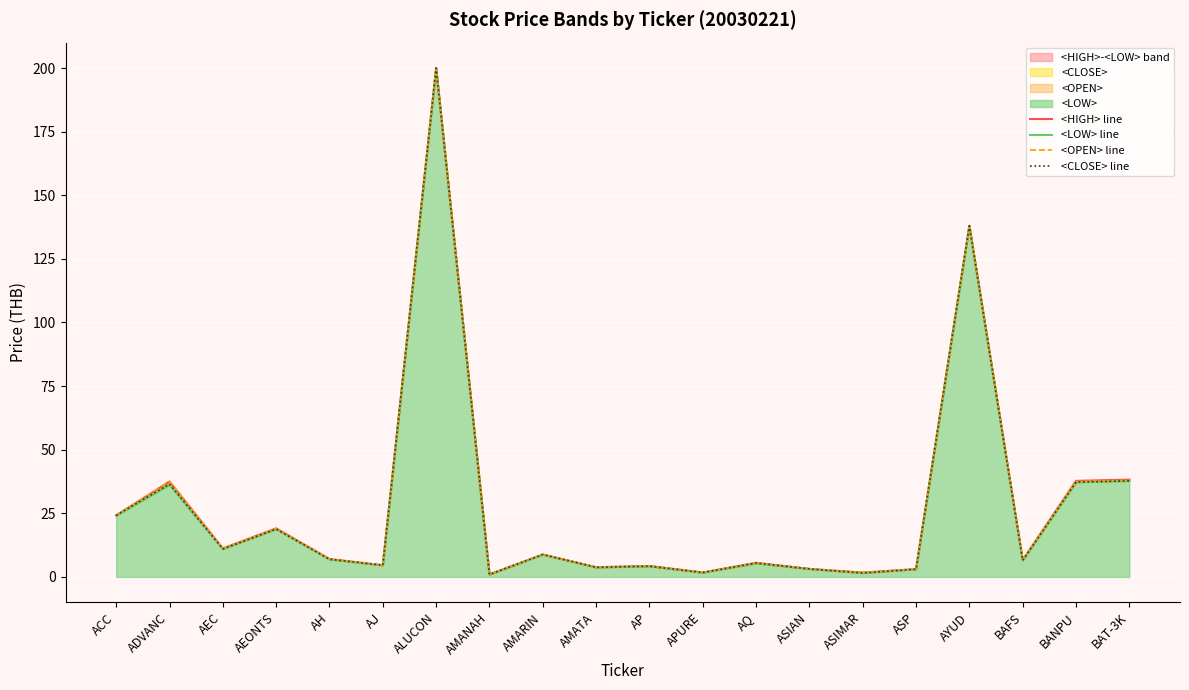

Which series has the widest spread of values?

<LOW> line